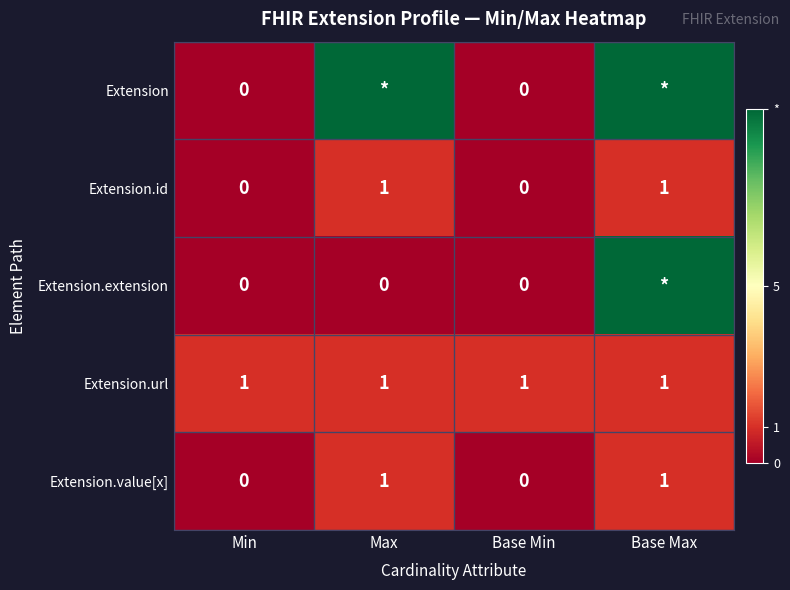

The Extension.value[x] series shows 0 at Min. True or false?

True